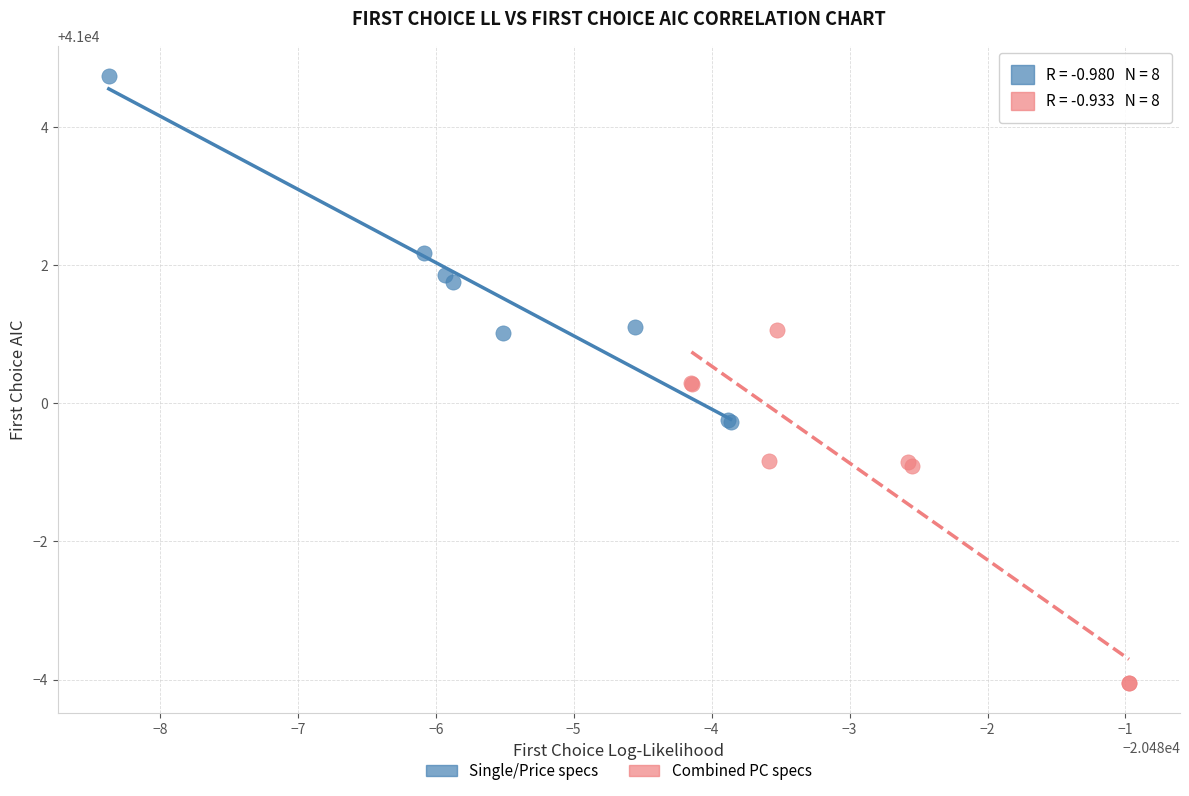

Which series has the largest Y range (max minus min)?

Combined PC specs